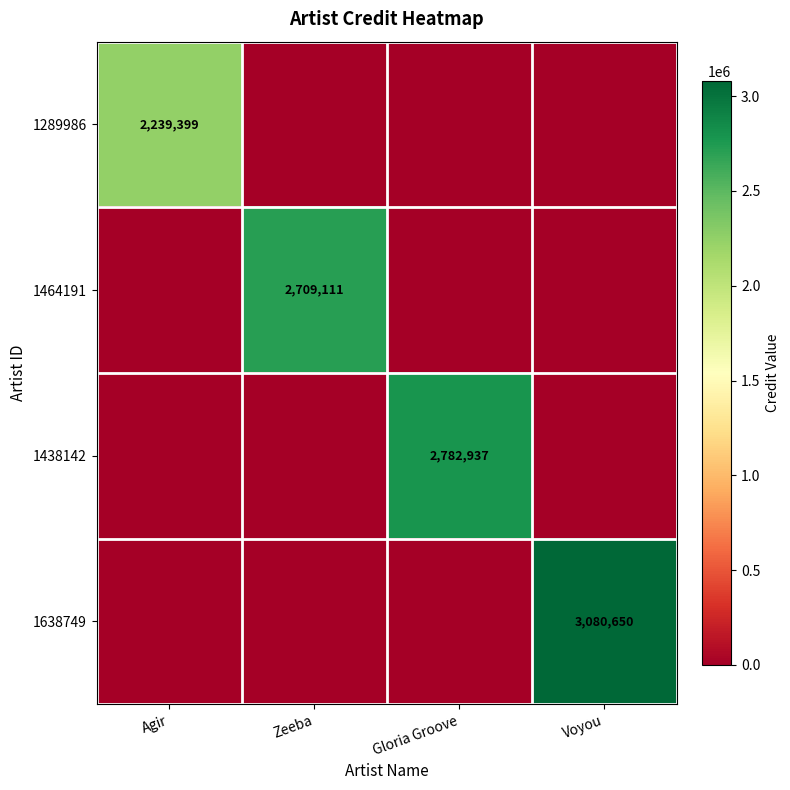

What is the difference between the highest and lowest values at Zeeba?

2709111